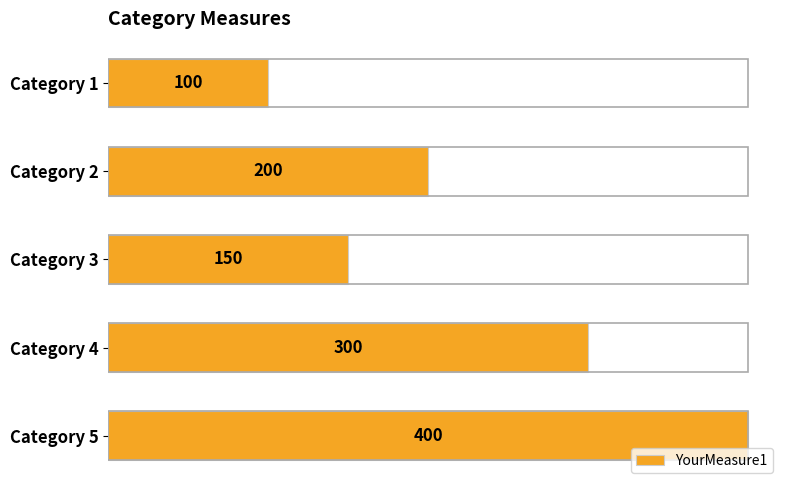

Is it true that the value at Category 2 is 49?

False